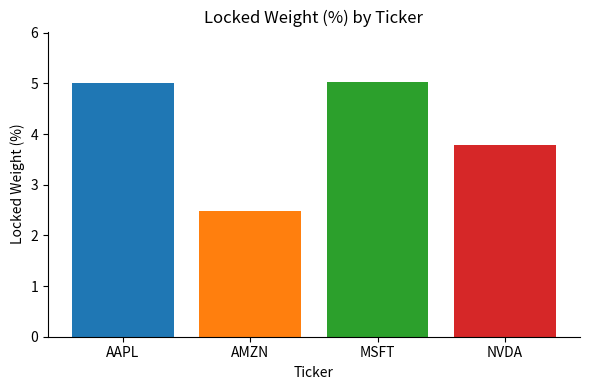

How many bars are there in total?

4